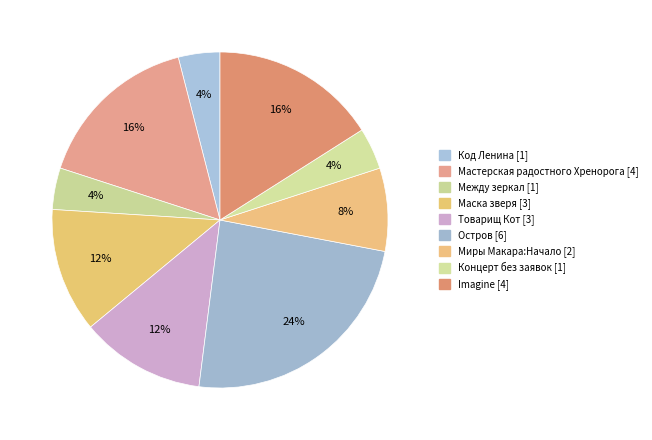

To the nearest percent, what is the difference between the largest and smallest slice percentages?

20%